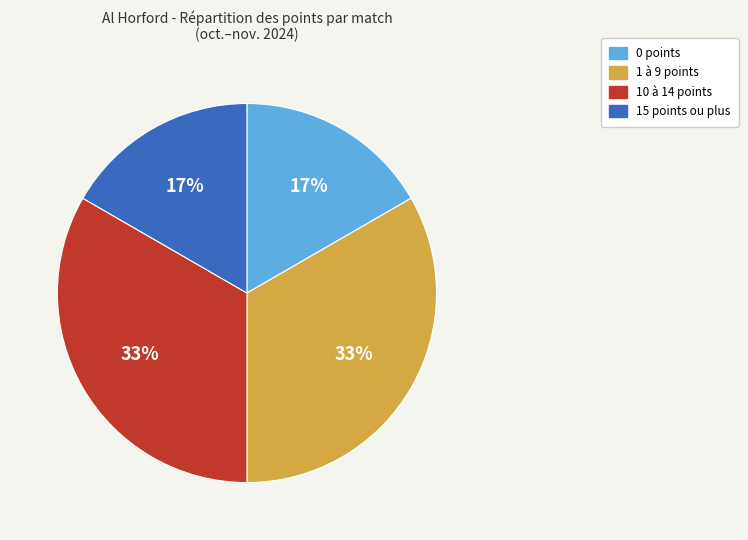

To the nearest percent, what is the average slice percentage?

25%